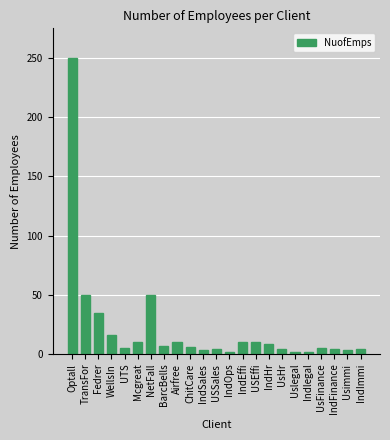

The value at IndEffi is 10. True or false?

True